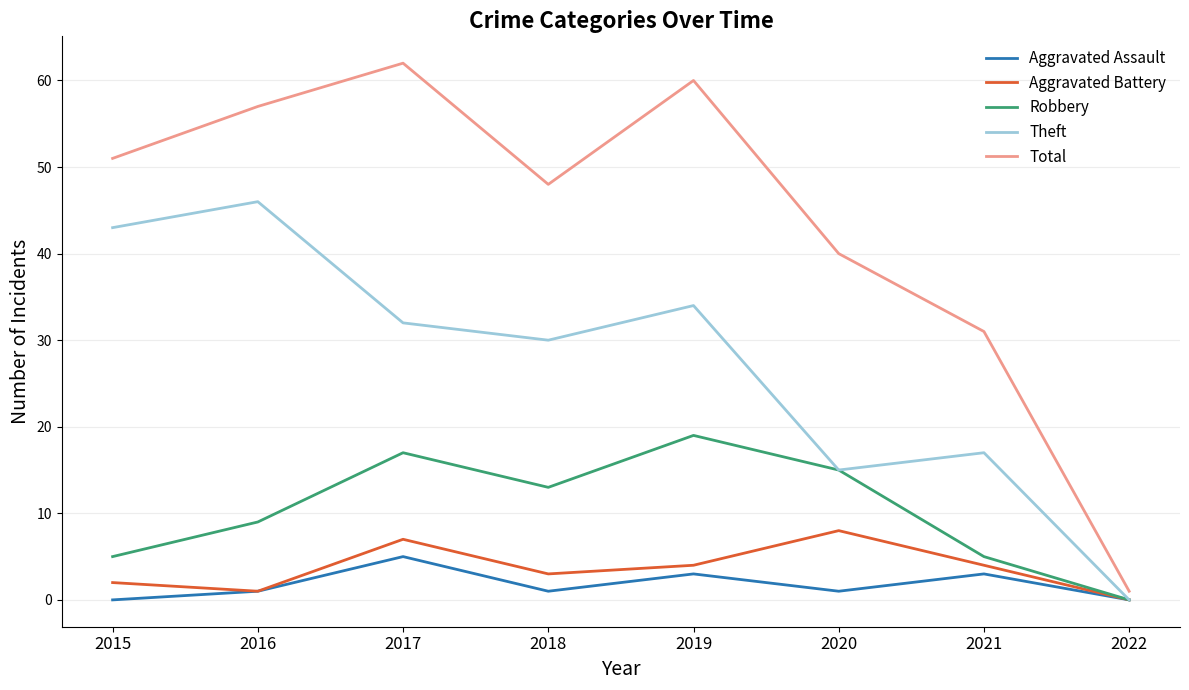

In Theft, how many points are higher than both neighbors (excluding endpoints)?

3